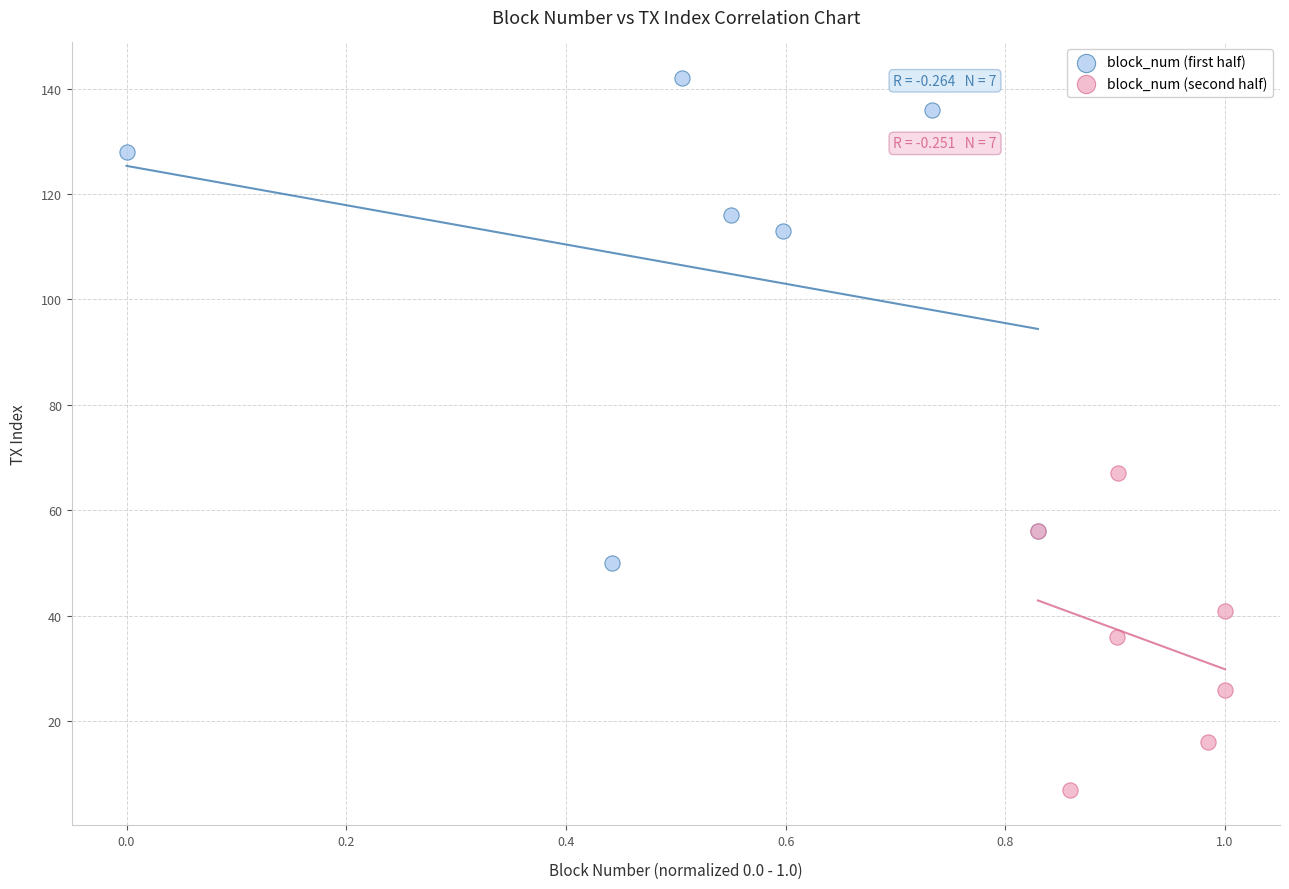

Which series contains the highest Y value?

block_num (first half)